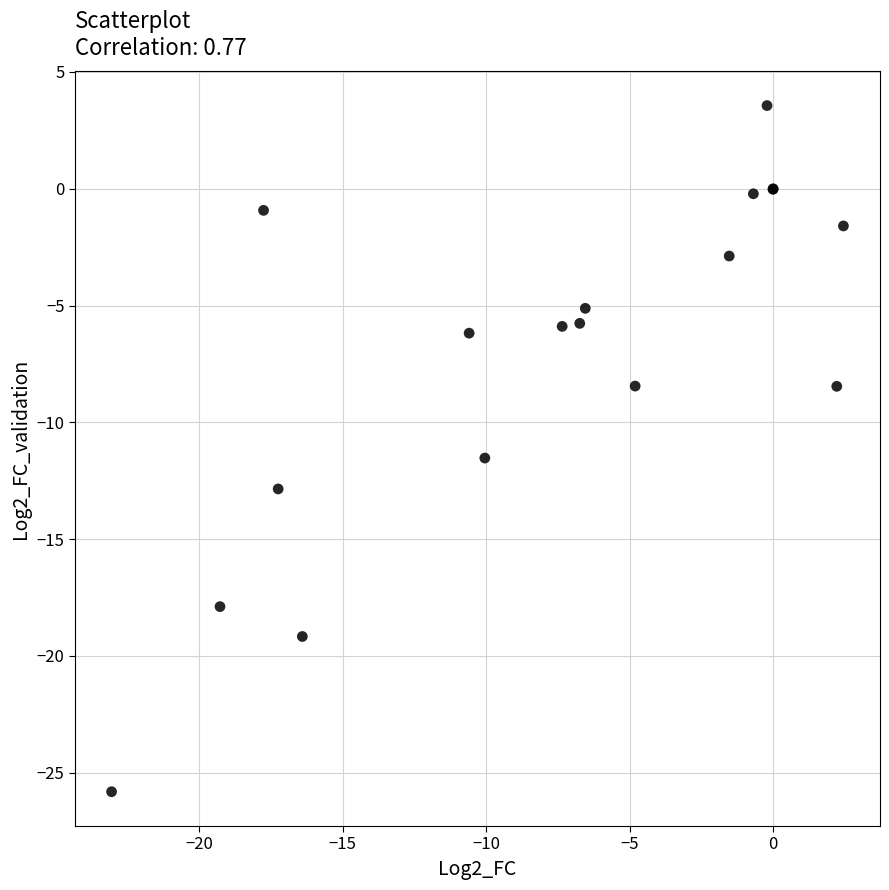

What Y value in the scatter plot is closest to -11?

-11.5